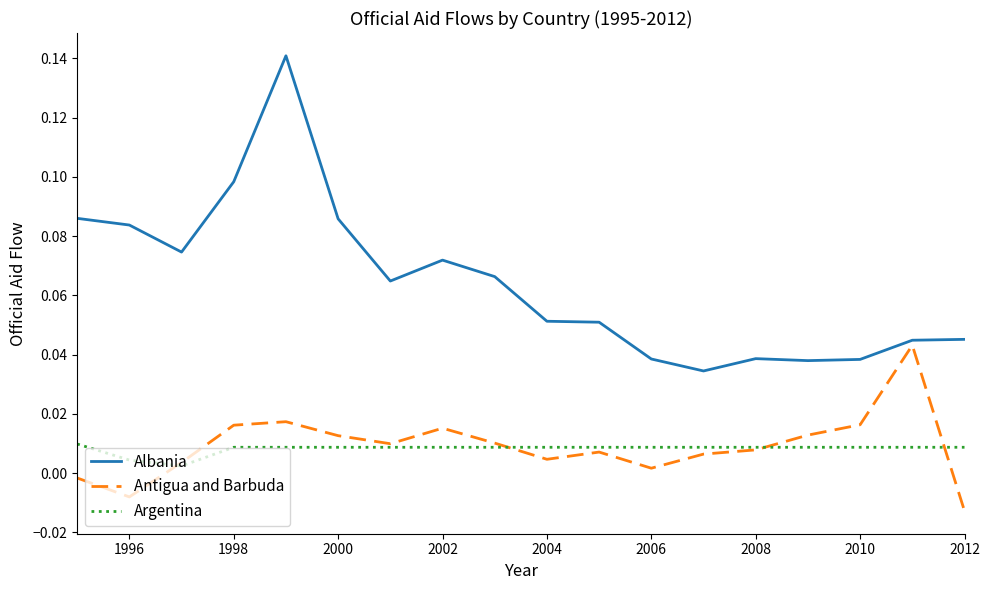

Rank the series by their maximum value, from highest to lowest.

Albania, Antigua and Barbuda, Argentina